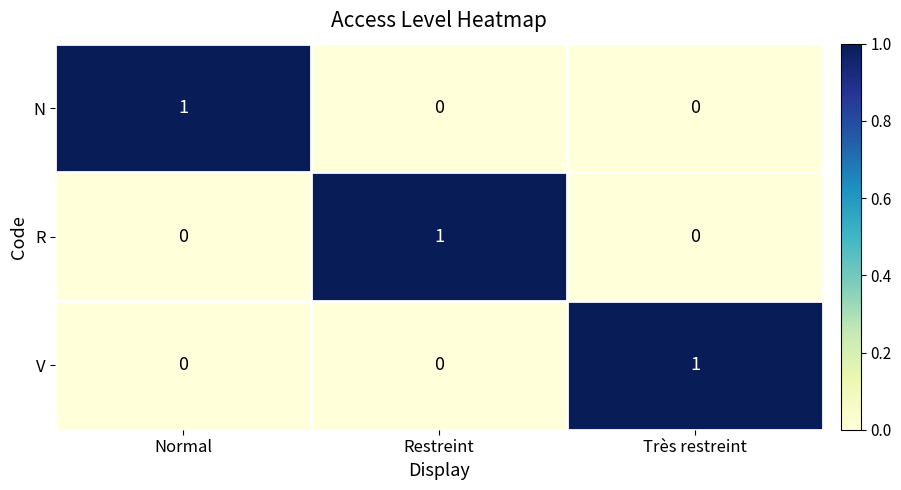

Count the R values in the range 0 to 1.

3